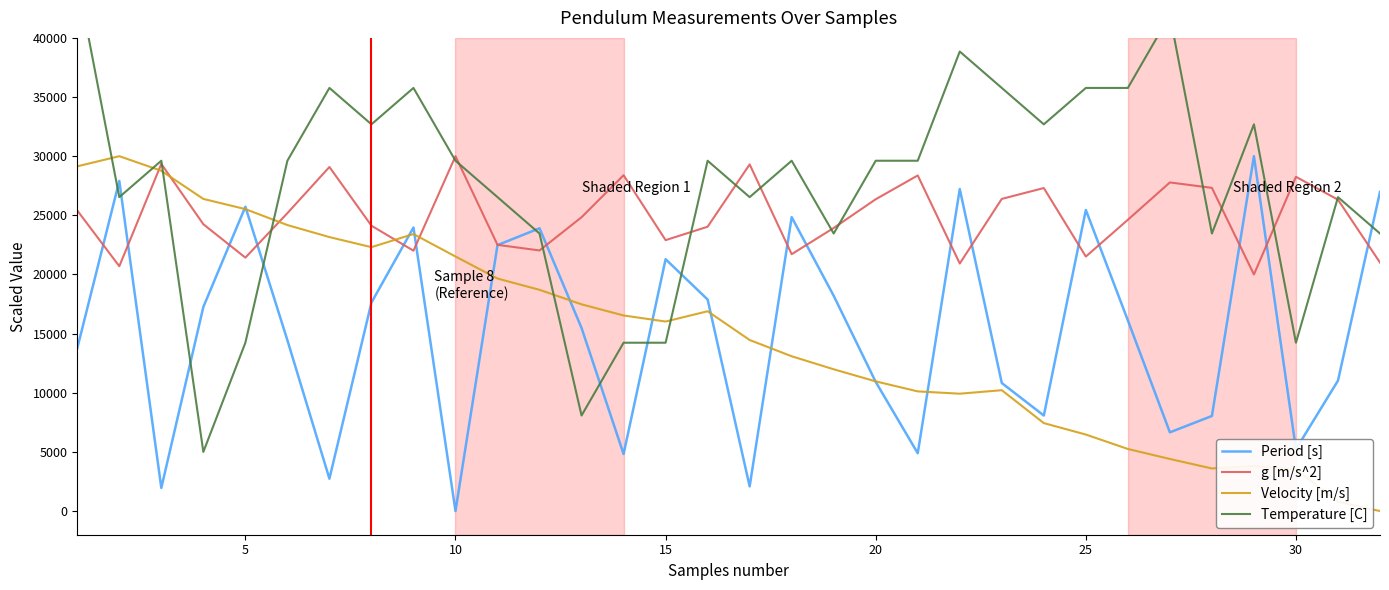

After their last crossing, which series has the higher values: g [m/s^2] or Velocity [m/s]?

g [m/s^2]